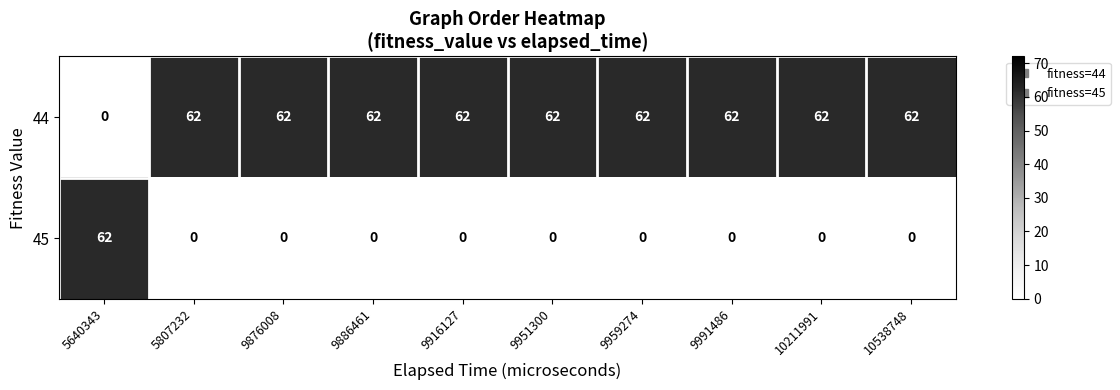

Rank the series at 9991486 from lowest to highest value.

45, 44